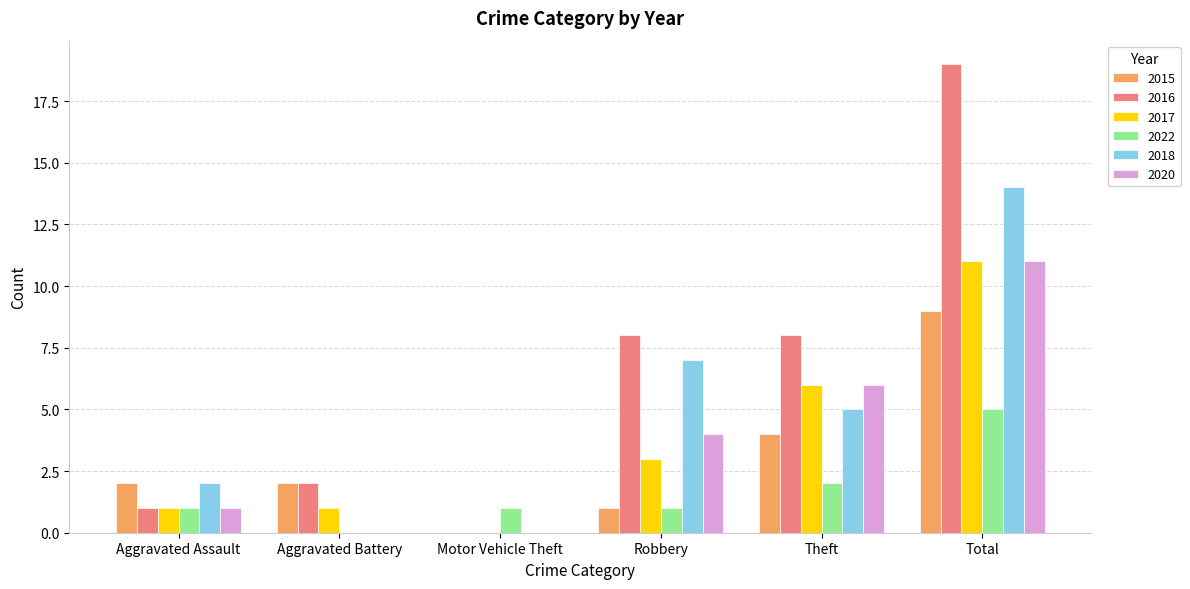

Reading right to left, transcribe all the data shown in this chart.

2015: 9	4	1	0	2	2
2016: 19	8	8	0	2	1
2017: 11	6	3	0	1	1
2022: 5	2	1	1	0	1
2018: 14	5	7	0	0	2
2020: 11	6	4	0	0	1